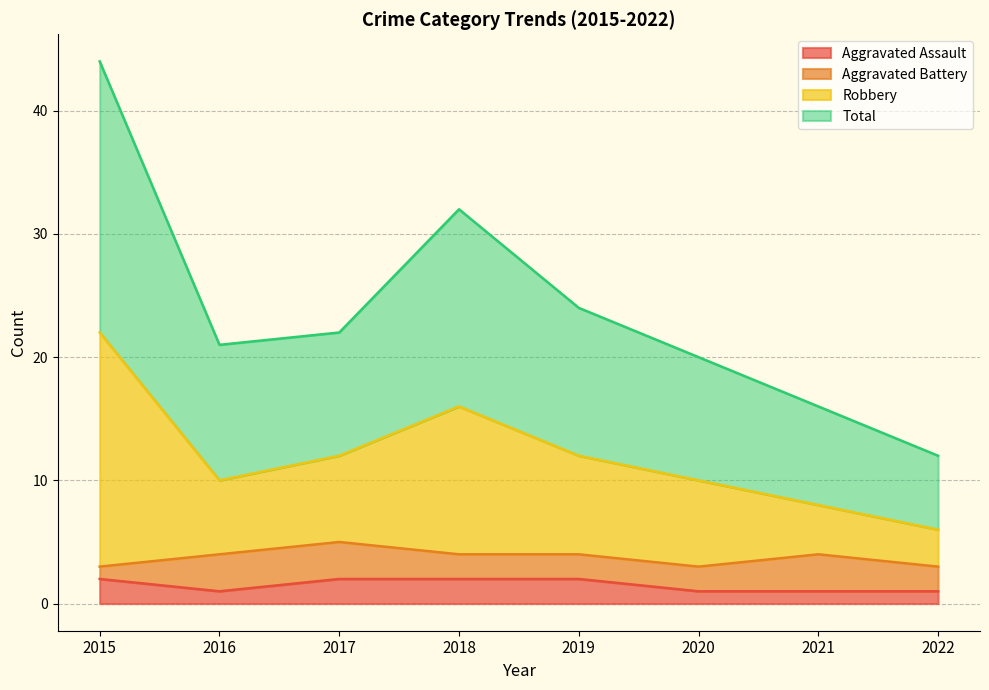

At which category does the chart reach its peak across all series?

2015